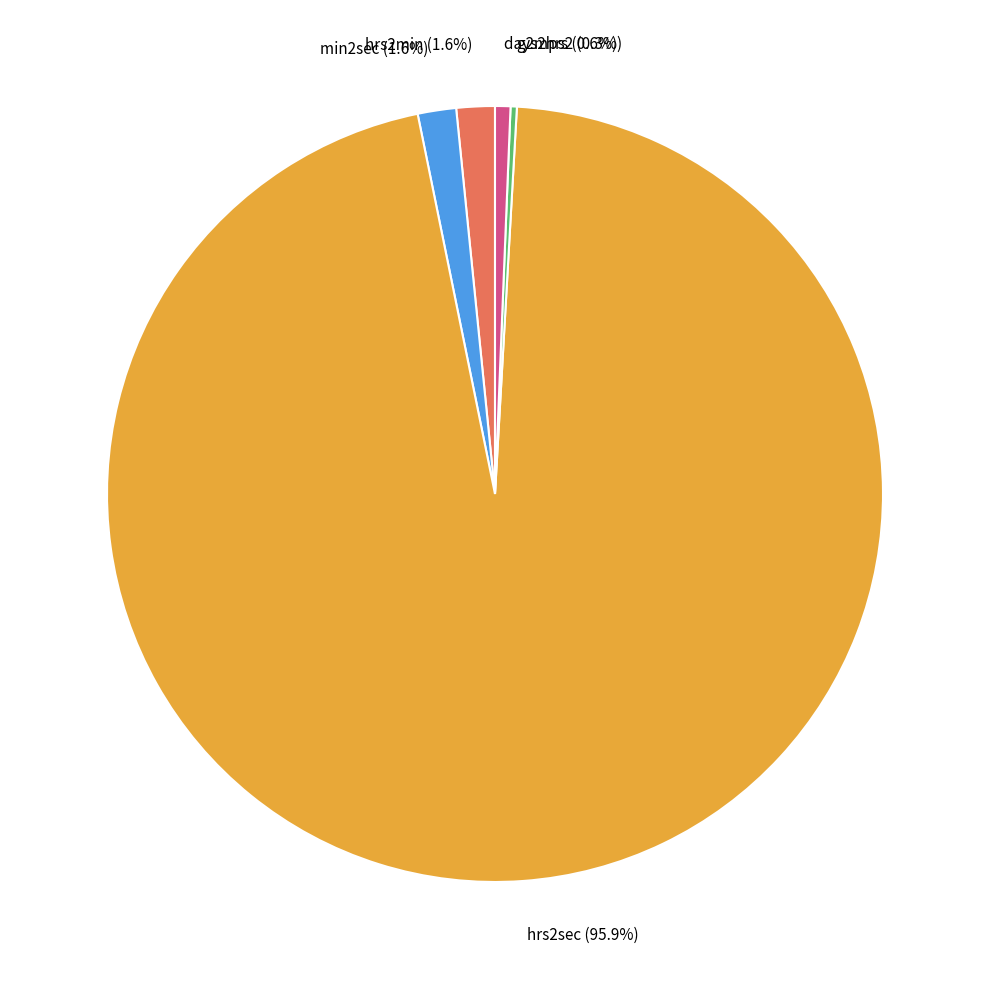

To the nearest percent, what is the difference between the largest and smallest slice percentages?

96%